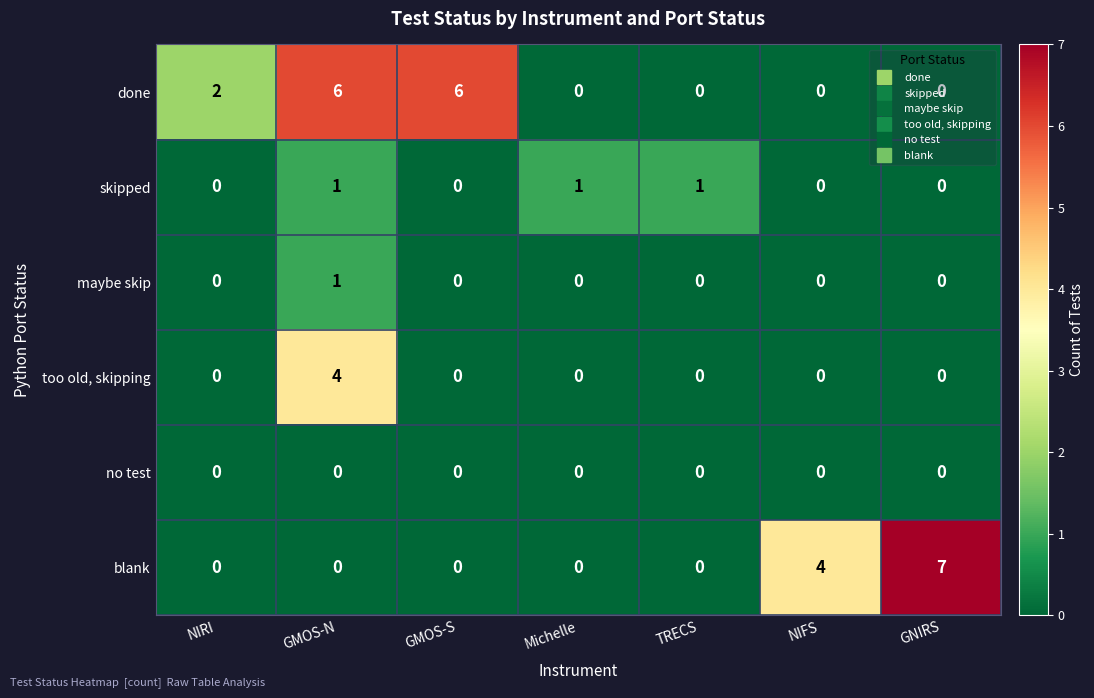

Is it true that too old, skipping equals -3 at NIFS?

False